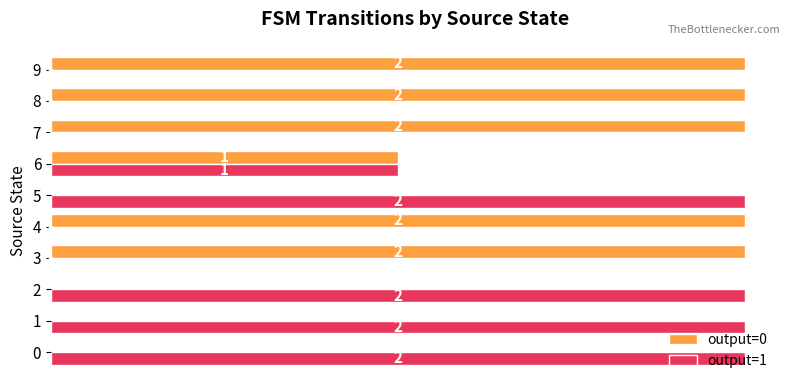

True or false: output=1 has a value of 2 at 6.

False